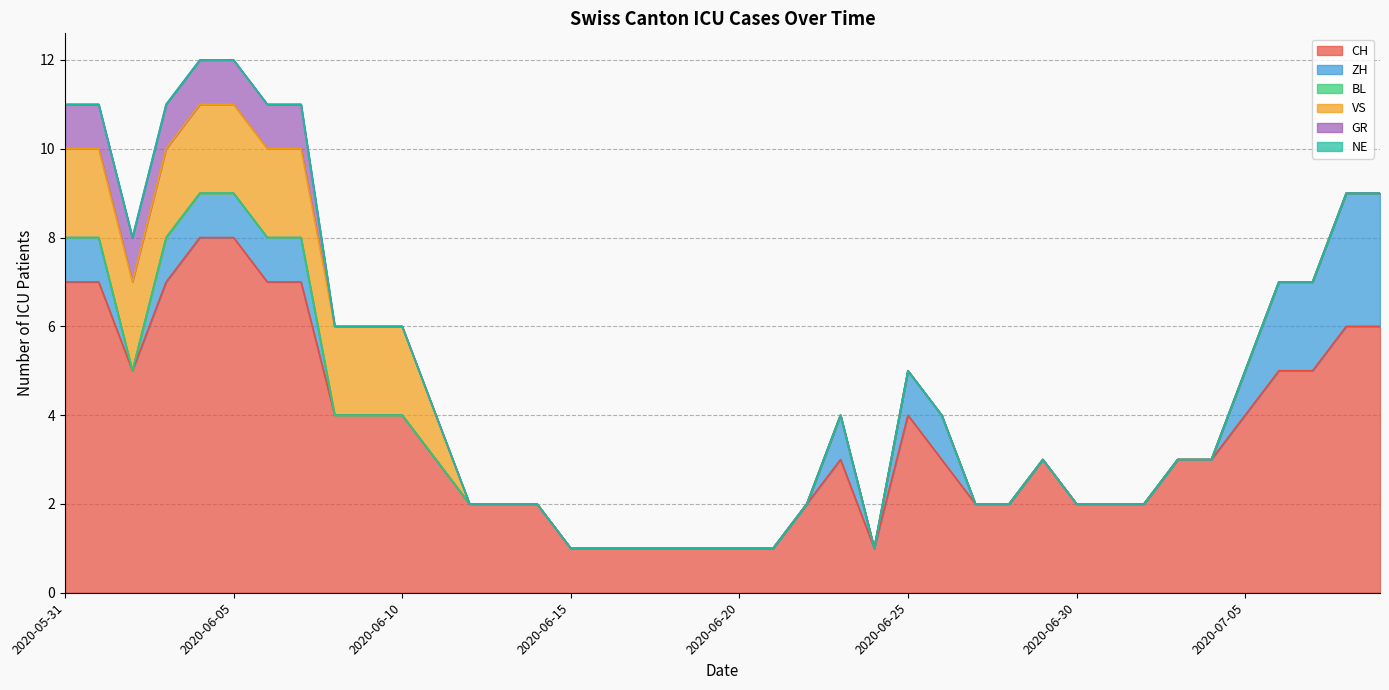

How many data points does each series have?

40